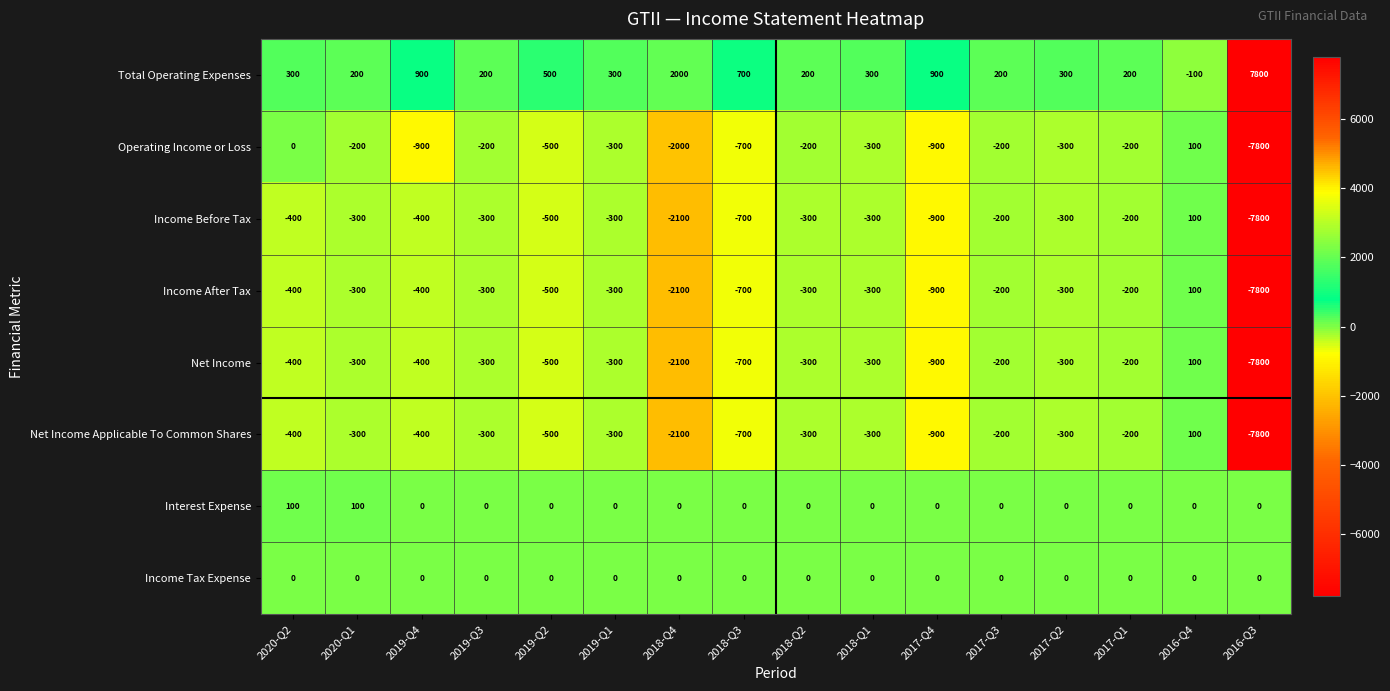

The Total Operating Expenses series shows 200 at 2017-Q1. True or false?

True